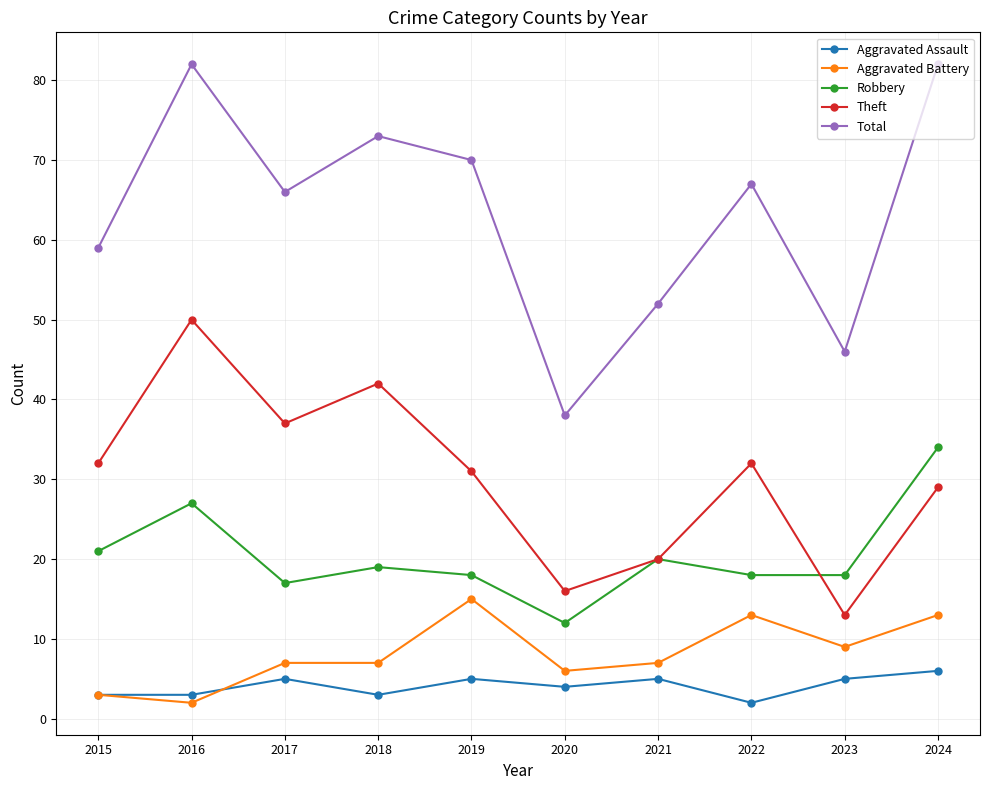

What is the average value of the Total series?

64